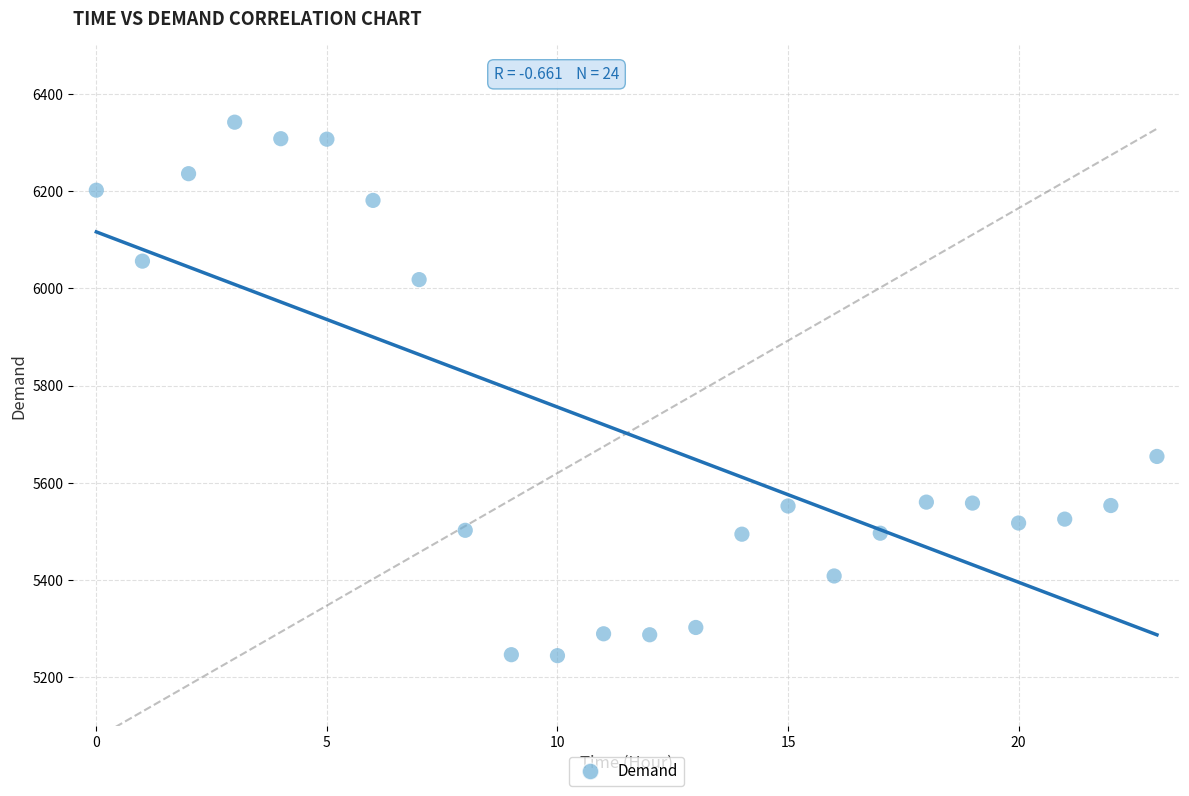

What is the range of Y values (max minus min)?

1098